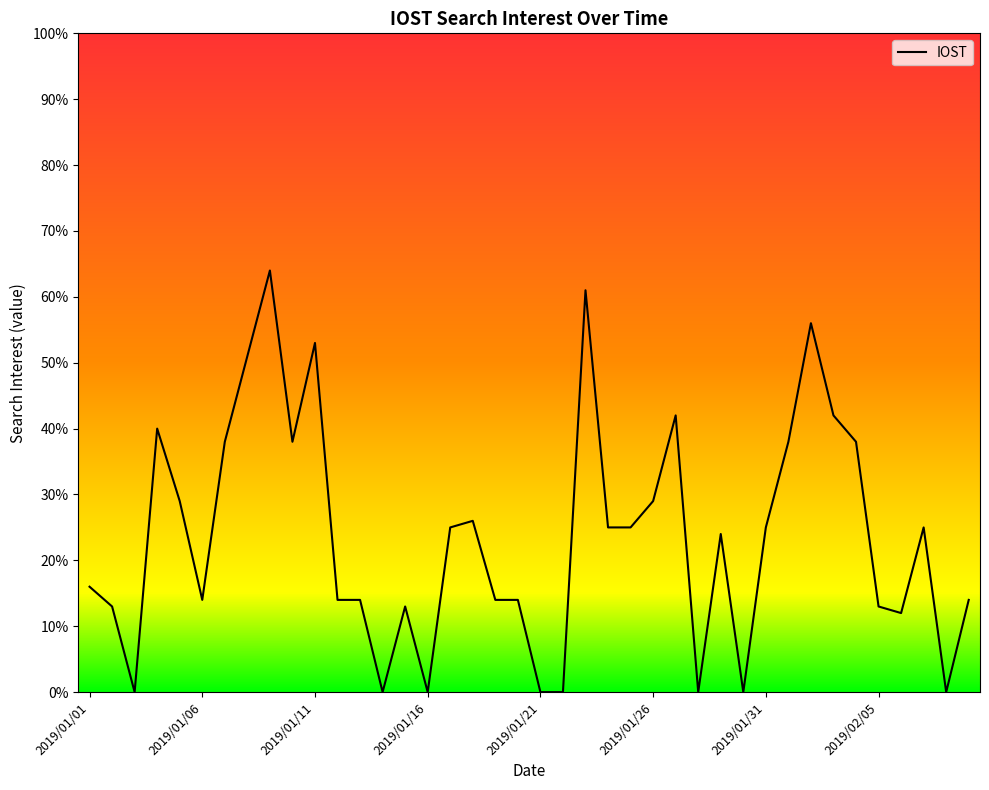

What is the maximum value shown in the chart?

64